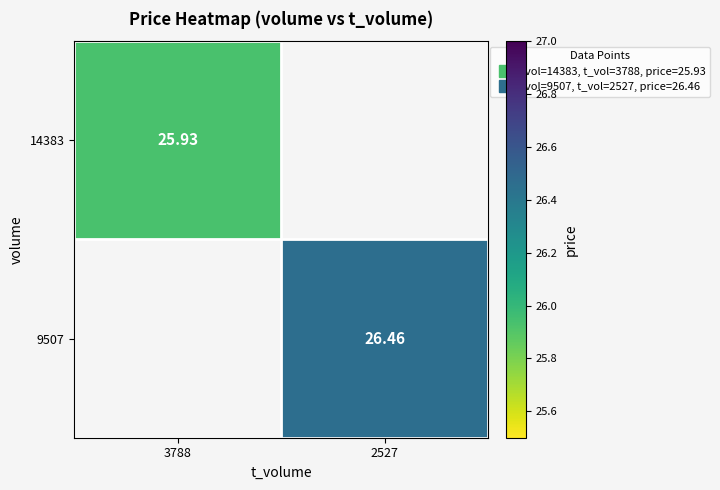

Between 3788 and 2527, which is larger?

2527